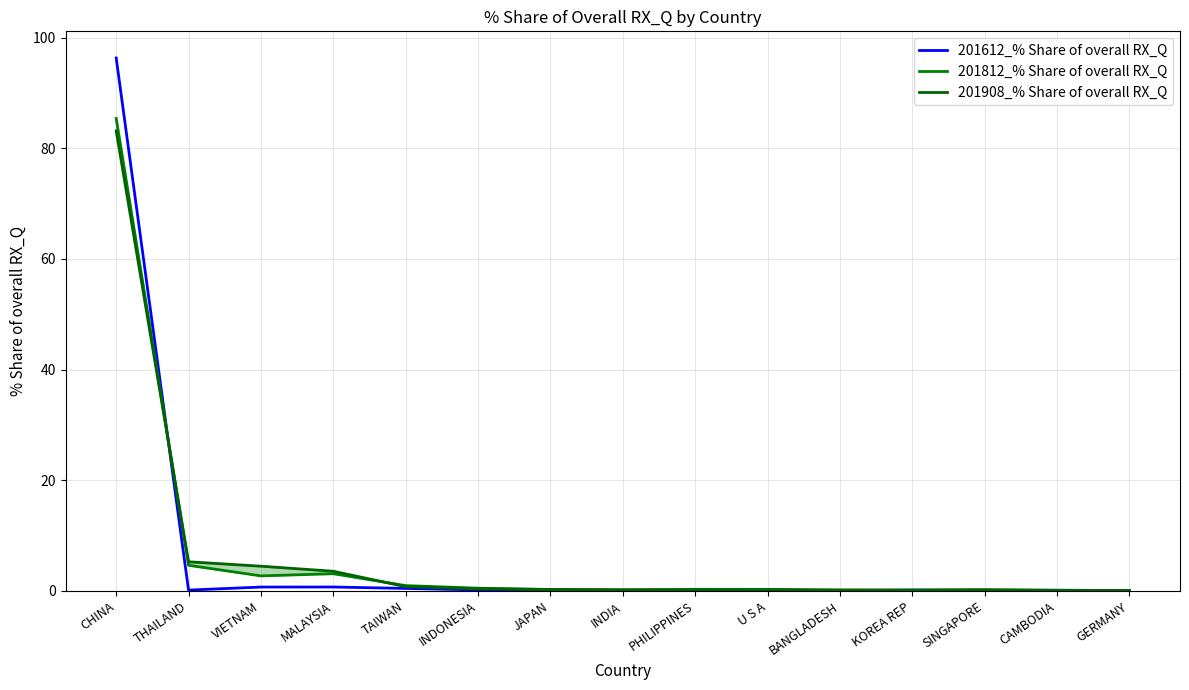

True or false: 201908_% Share of overall RX_Q has a value of 0.2 at SINGAPORE.

False